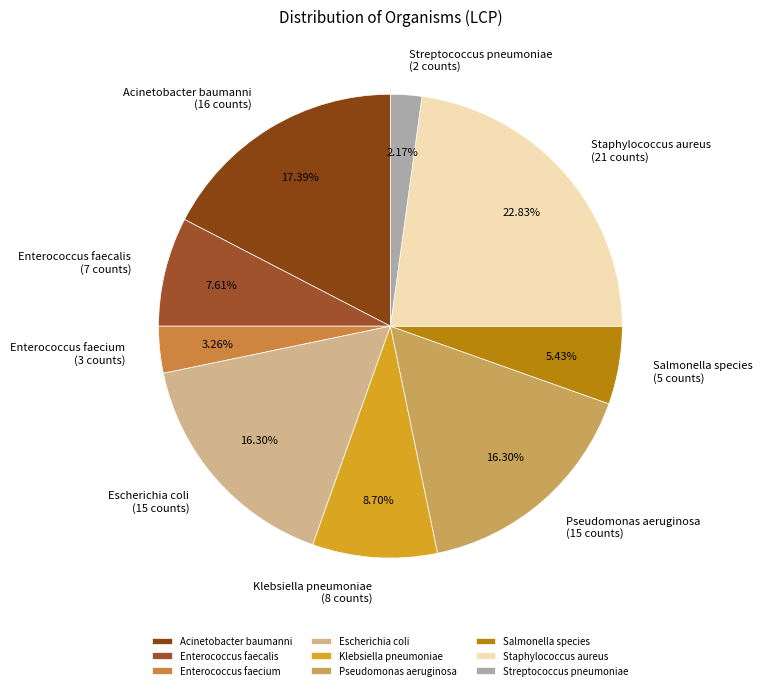

What portion of the pie excludes Acinetobacter baumanni?

82.6%